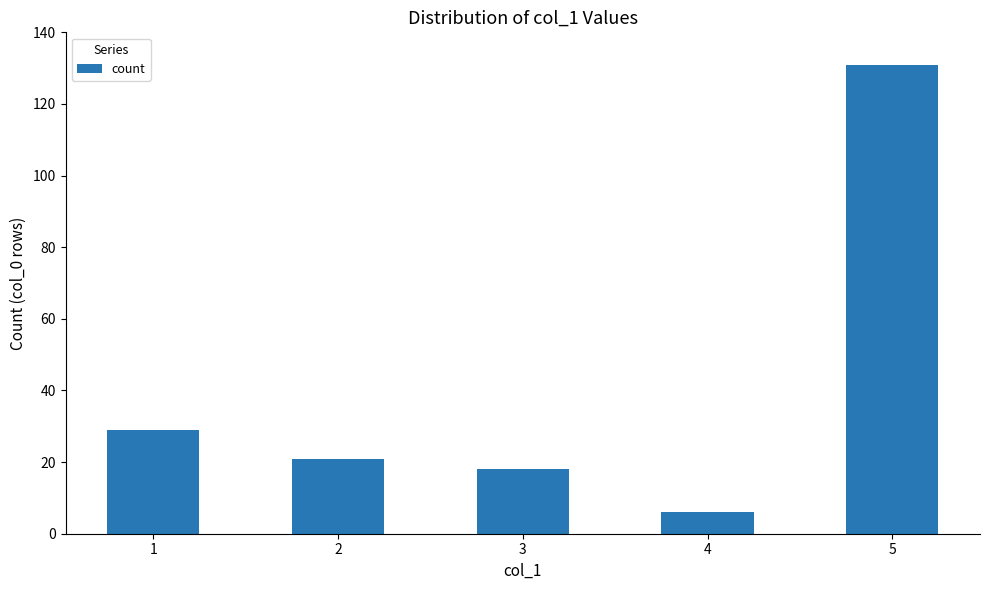

Reading left to right, list all the values displayed in this chart.

1=29	2=21	3=18	4=6	5=131